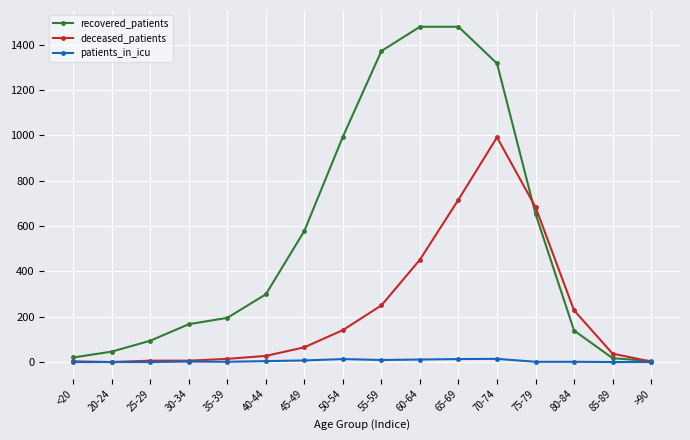

Is it true that deceased_patients equals 27 at 40-44?

True